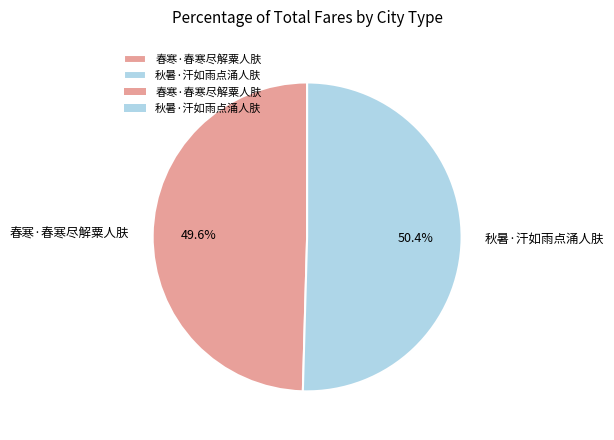

Approximately how many times larger is the value at 春寒·春寒尽解粟人肤 compared to 秋暑·汗如雨点涌人肤?

1.0